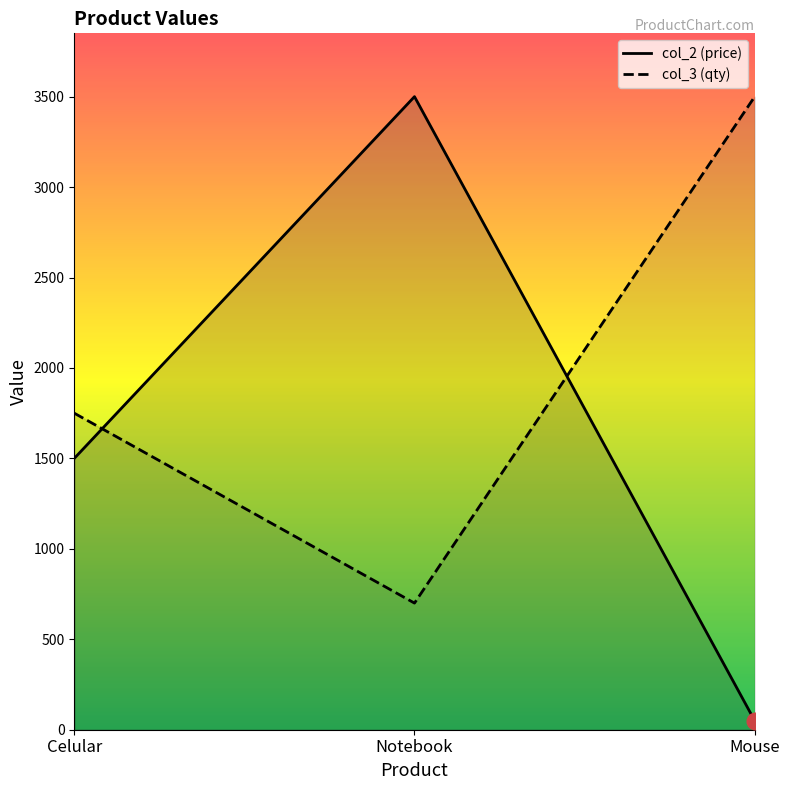

At which category is the sum across all series the highest?

Notebook